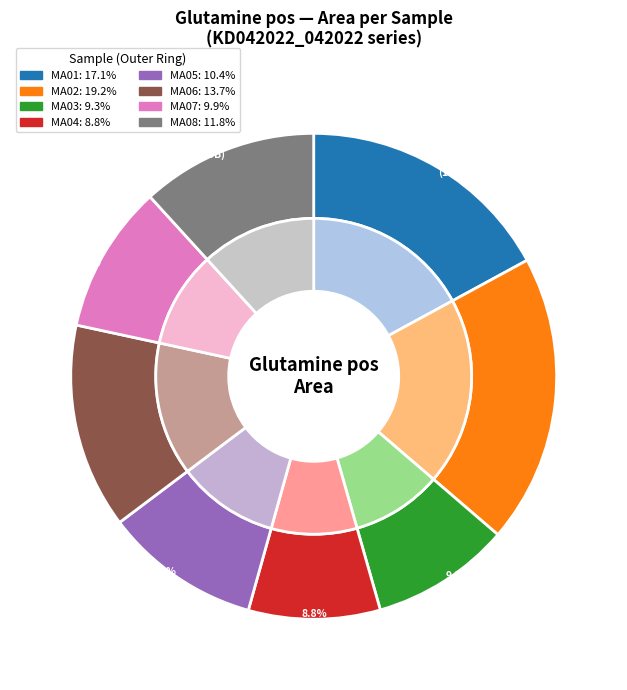

How many slices are in this pie chart?

8